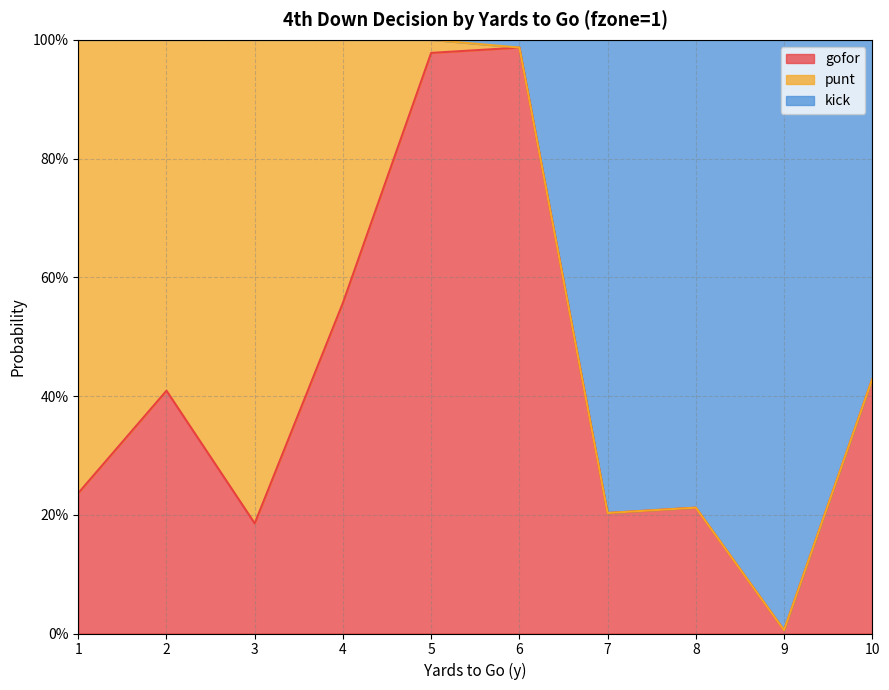

Read the gofor value at 8.

0.2